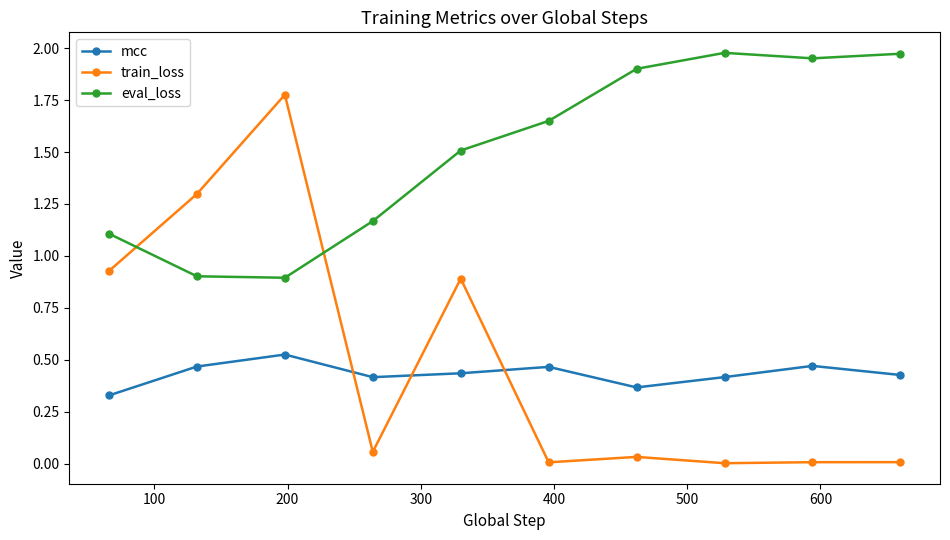

List the series in order of their peak value, lowest first.

mcc, train_loss, eval_loss